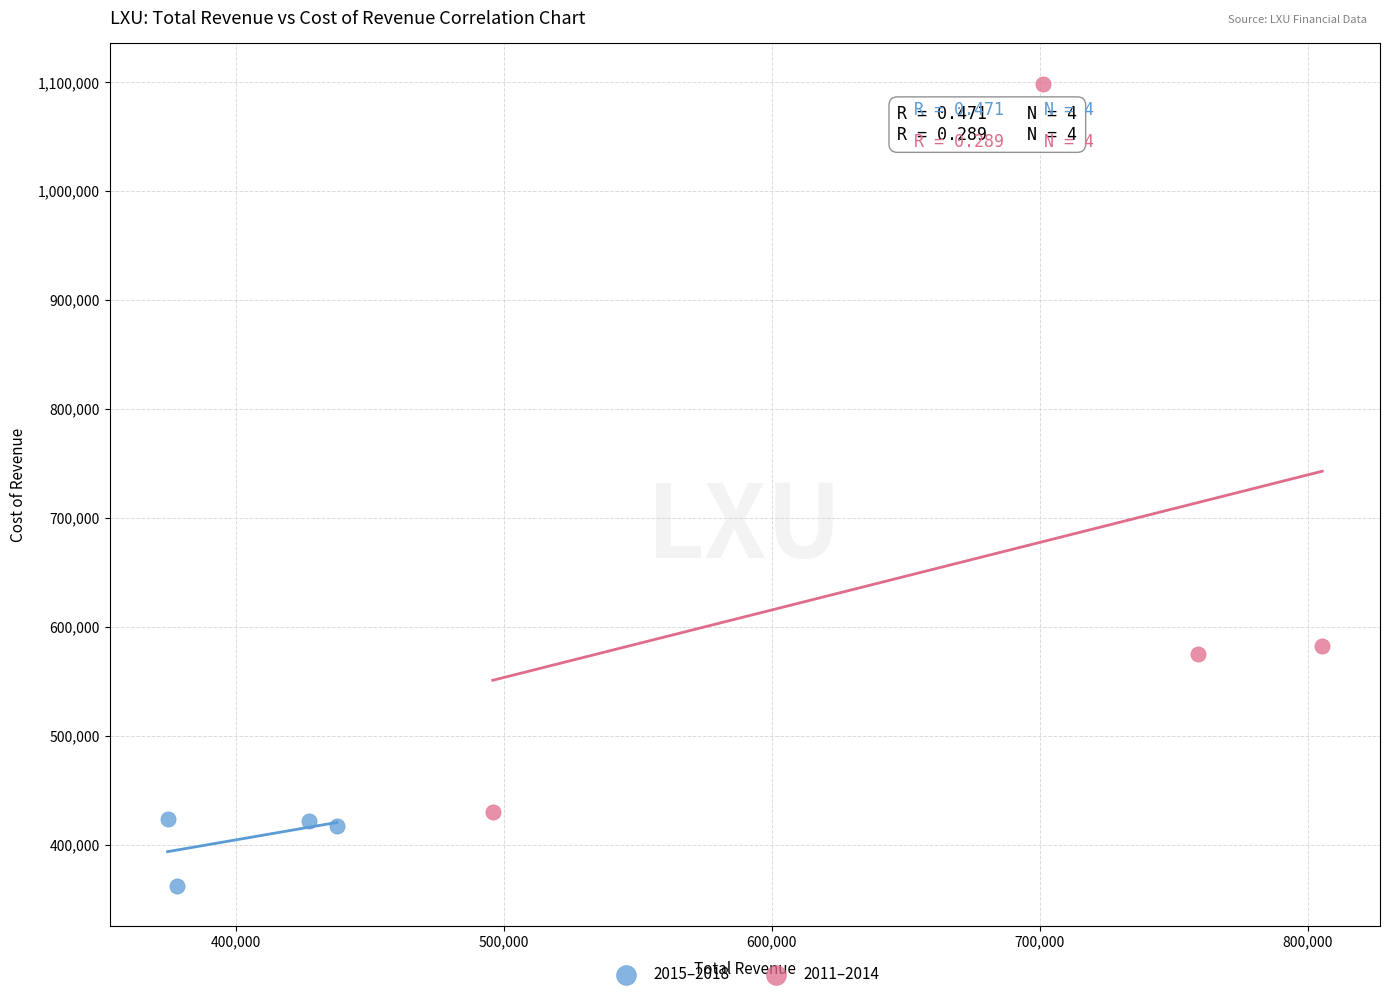

Which series contains the highest Y value?

2011–2014